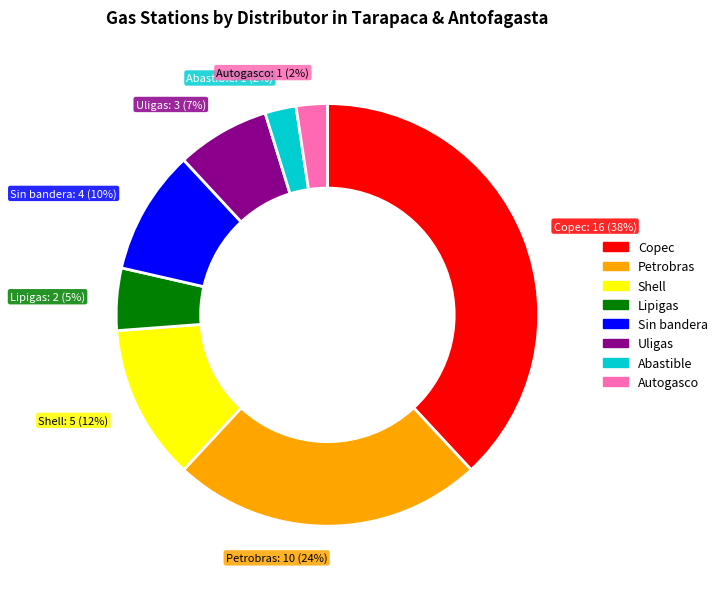

What is the largest slice in the pie chart?

Copec